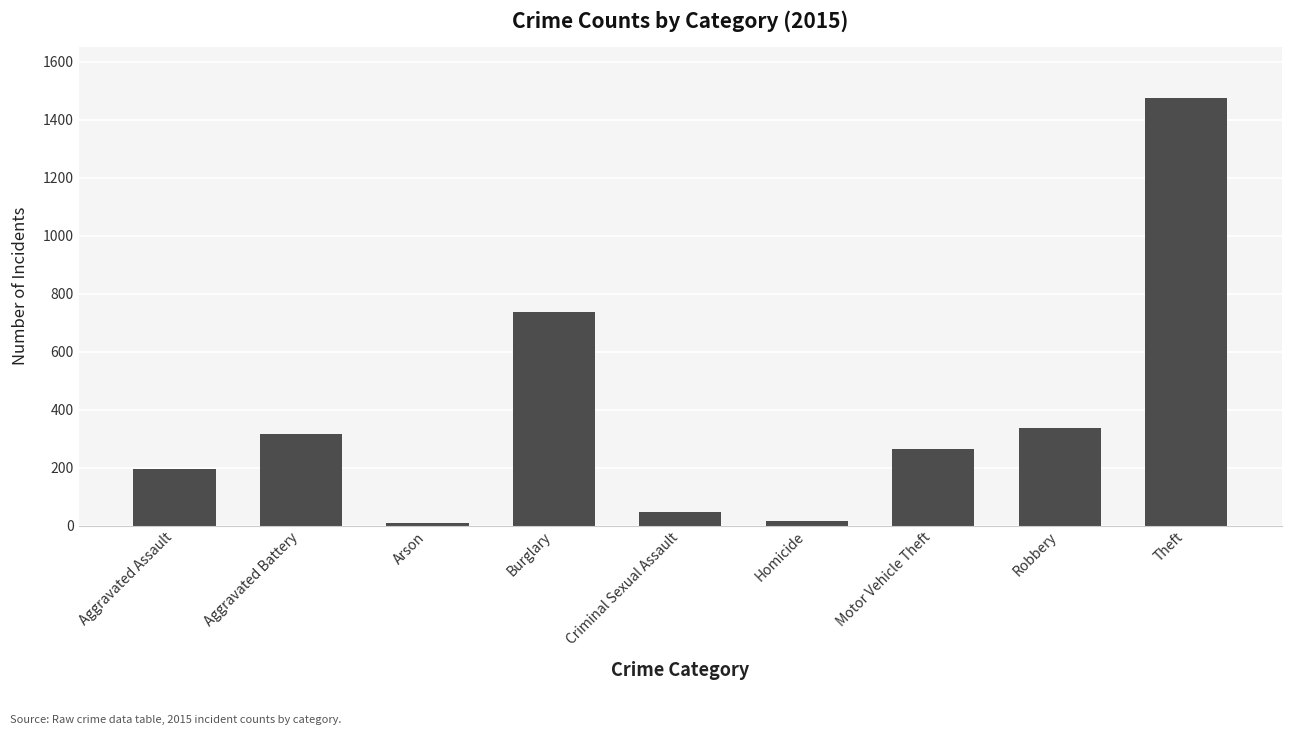

What position from the right is Criminal Sexual Assault?

5